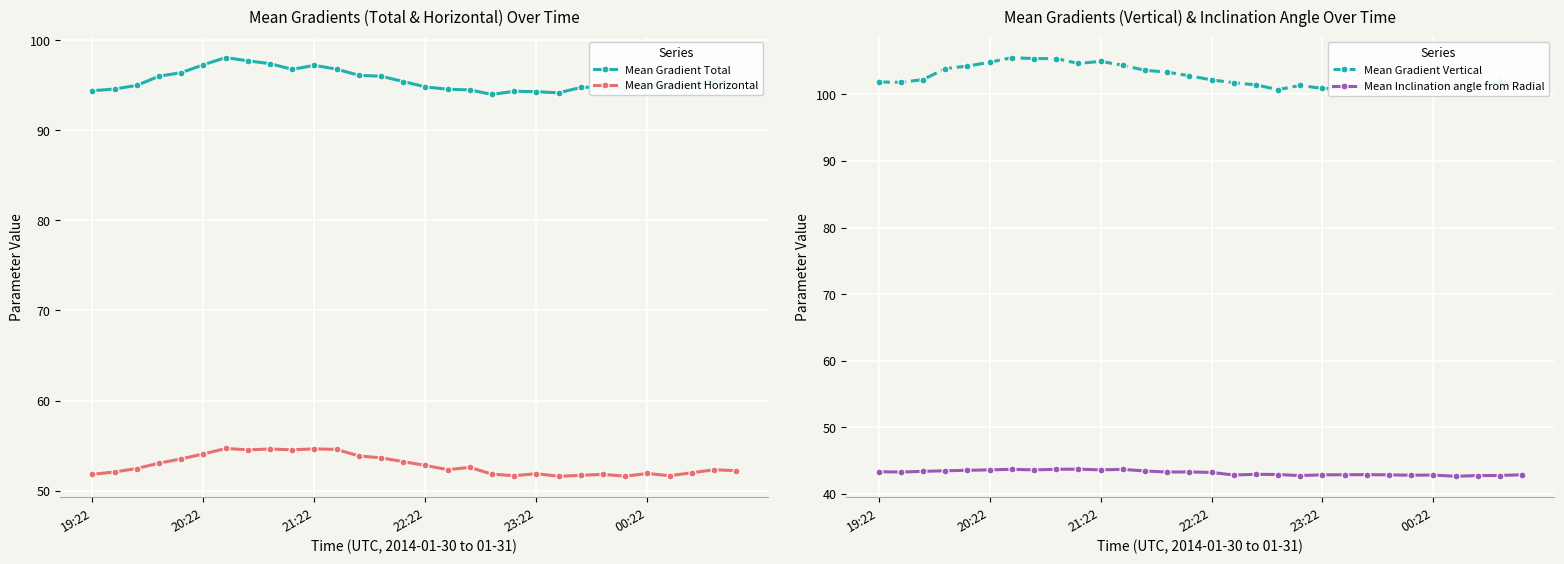

True or false: Mean Gradient Total has a value of 94.4 at 19:22.

True